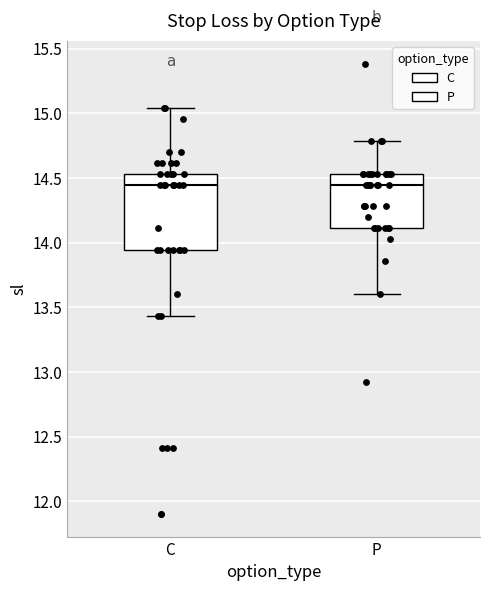

Reading left to right, read every box against the y-axis: the position of its median line, the range the box covers, and the ends of its whiskers. The values are not printed on the chart, so give them approximately, as read against the axis.

C: median 14.45, box 13.95 to 14.55, whiskers 13.45 to 15.05
P: median 14.45, box 14.10 to 14.55, whiskers 13.60 to 14.80